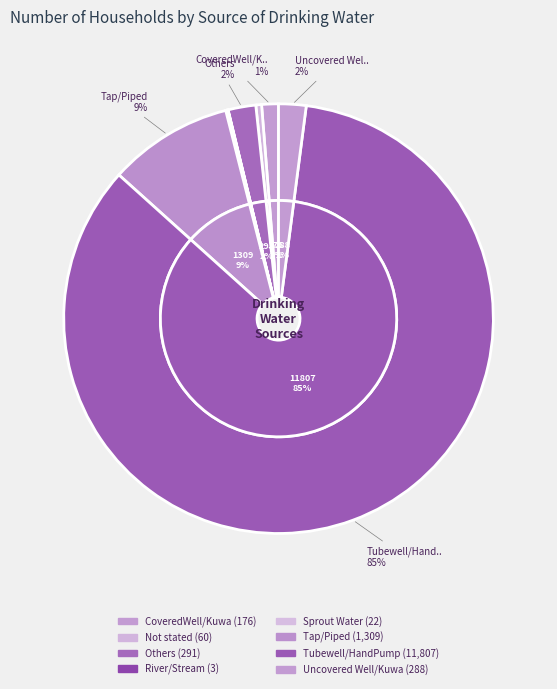

To the nearest percent, what percentage of the pie is Uncovered Well/Kuwa?

2%